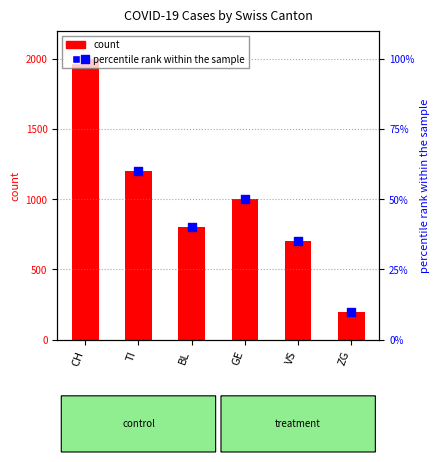

What is the change in value from BL to VS?

-5